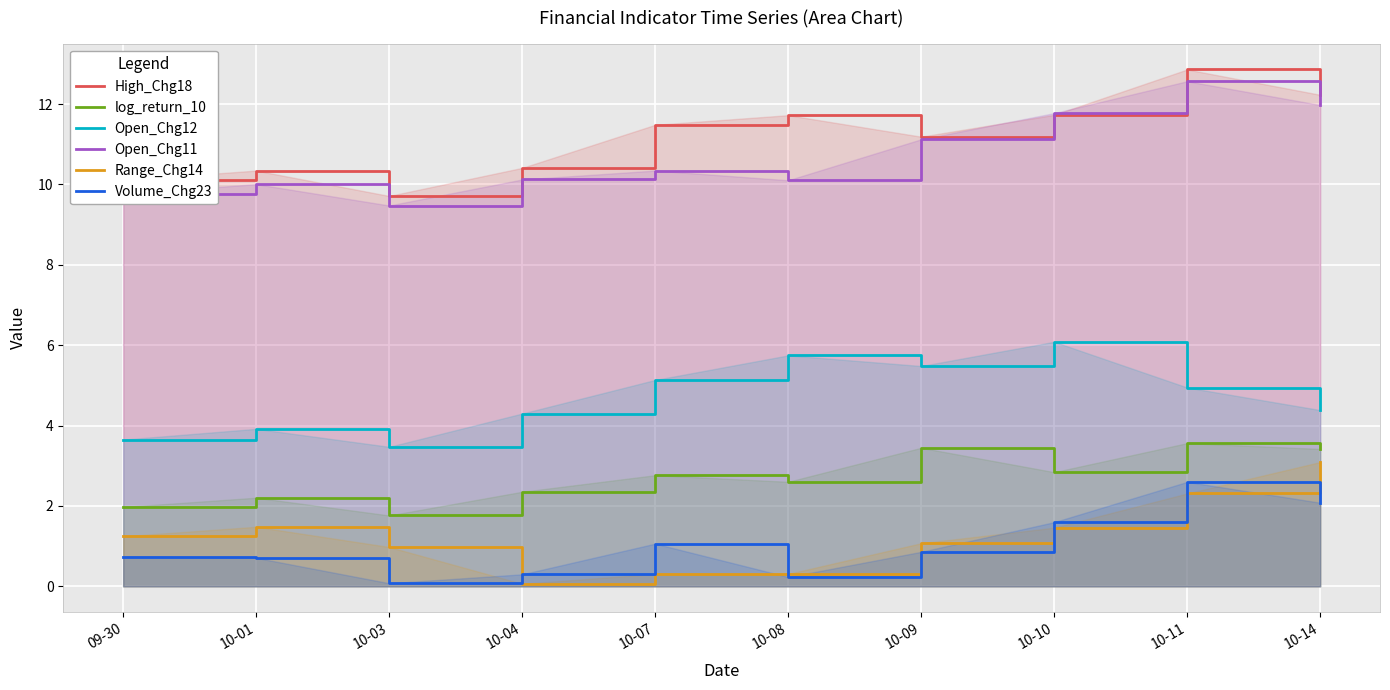

Rank the series by their maximum value, from highest to lowest.

High_Chg18, Open_Chg11, Open_Chg12, log_return_10, Range_Chg14, Volume_Chg23